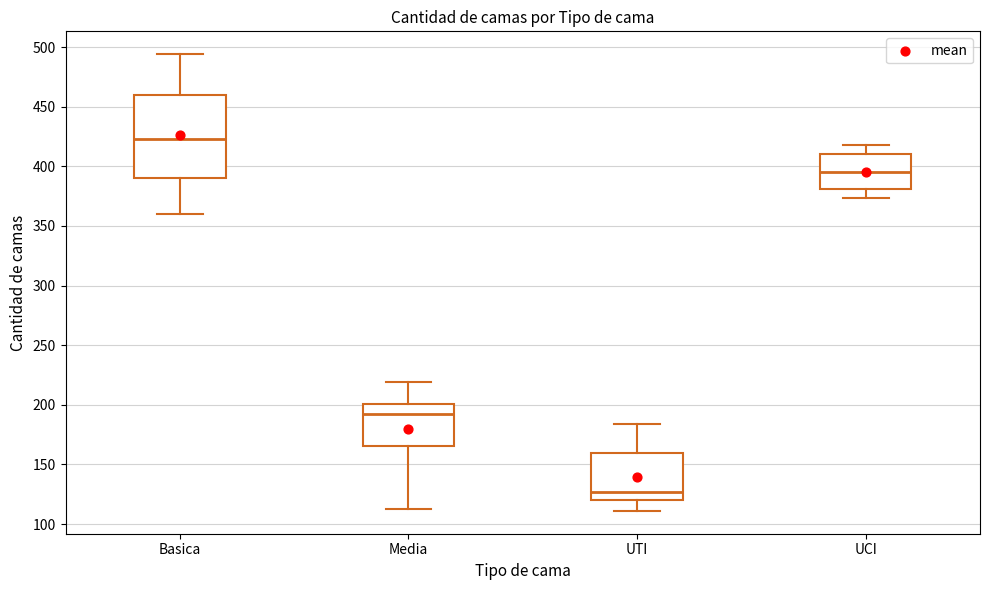

Reading left to right, transcribe this box plot: for each box, give where its median line is, the range the box spans, and where its two whiskers end, as read against the y-axis. The values are not printed on the chart, so give them approximately, as read against the axis.

Basica: median 425, box 390 to 460, whiskers 360 to 495
Media: median 195, box 165 to 200, whiskers 115 to 220
UTI: median 125, box 120 to 160, whiskers 110 to 185
UCI: median 395, box 380 to 410, whiskers 375 to 420